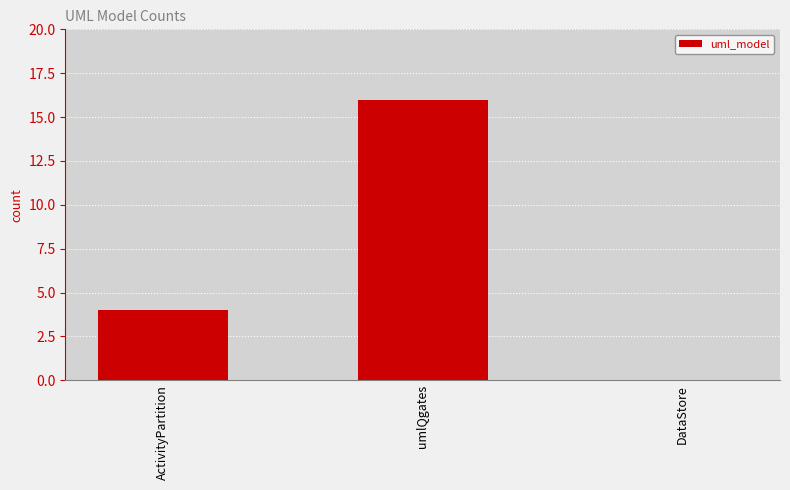

Reading left to right, list all the values displayed in this chart.

4	16	0